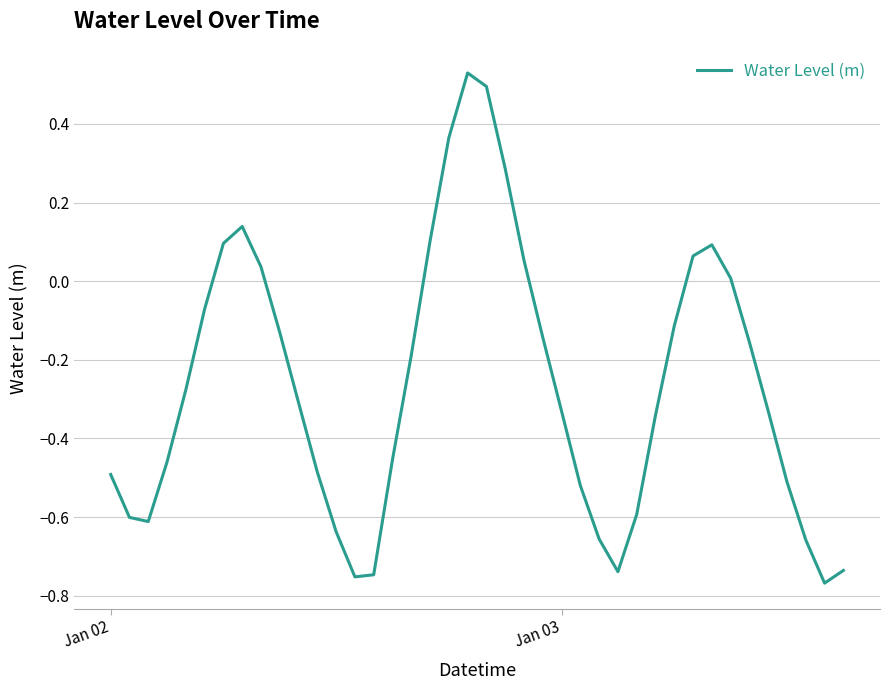

What is the difference between the maximum and minimum values?

1.3